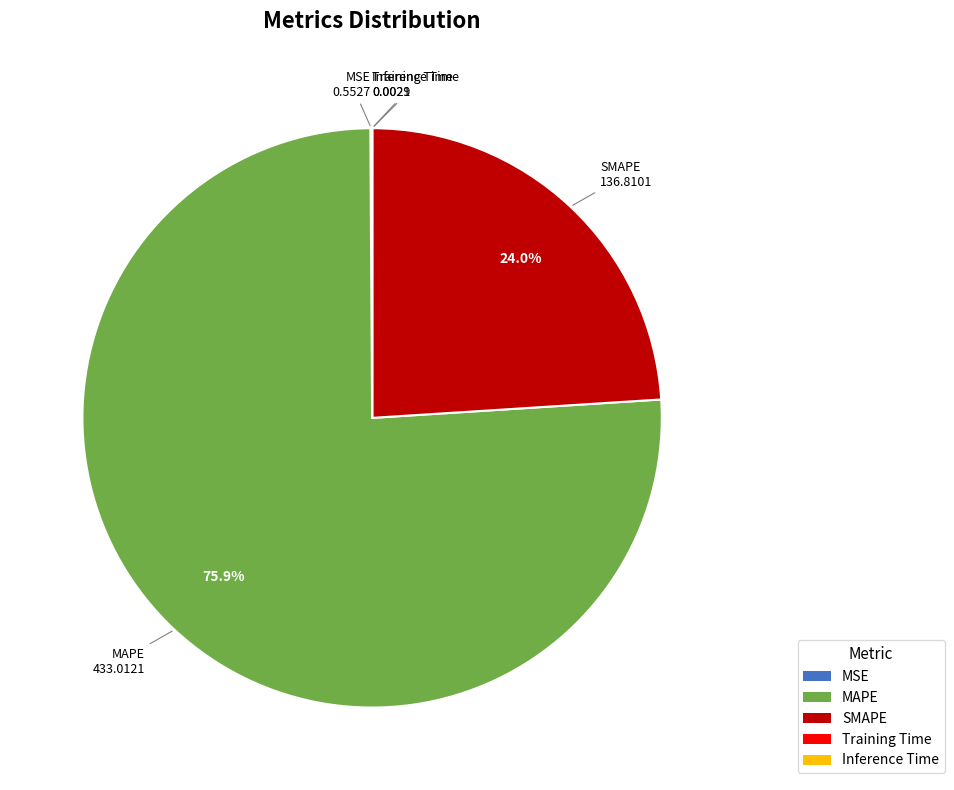

What percentage do SMAPE and MAPE together represent?

99.9%